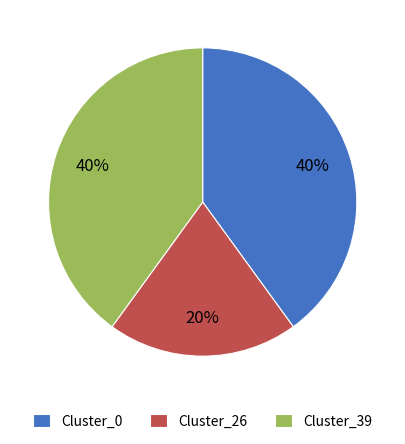

Which slice is the smallest?

Cluster_26